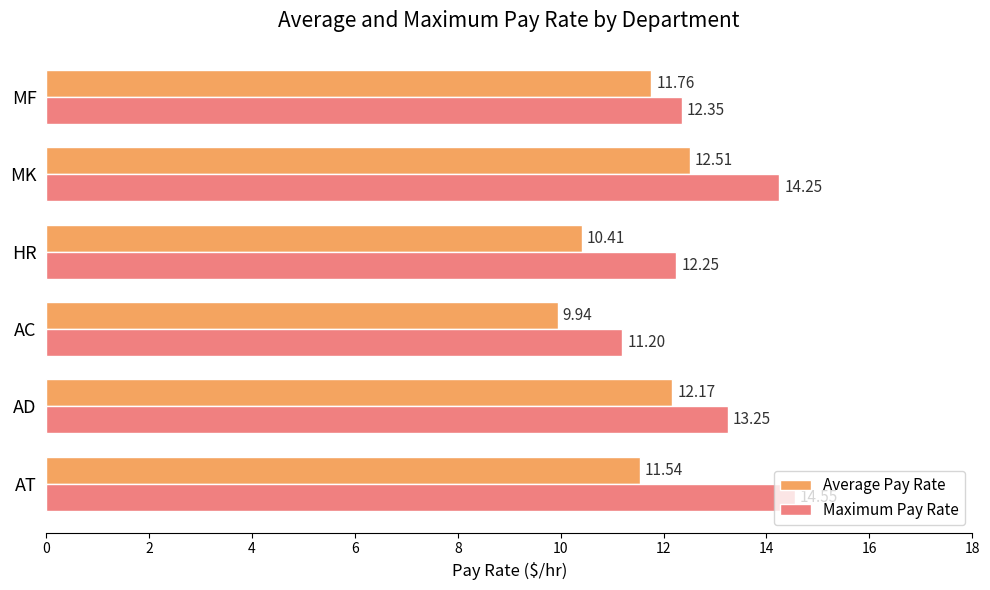

At which label is Maximum Pay Rate closest to 12?

HR